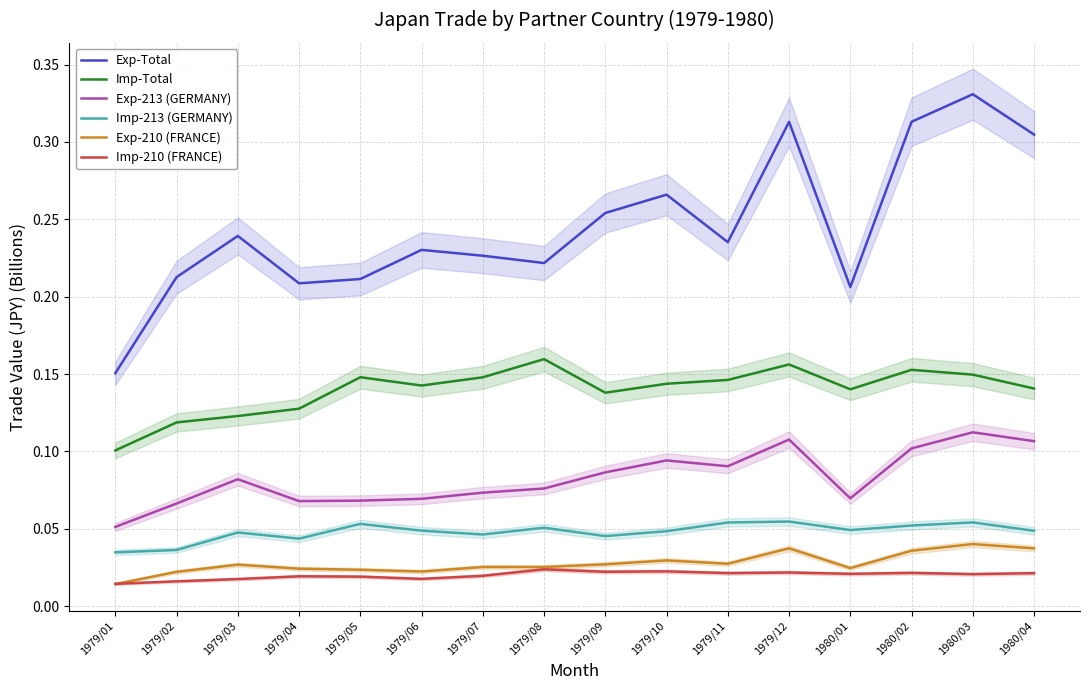

In Imp-213 (GERMANY), how many points are higher than both neighbors (excluding endpoints)?

5